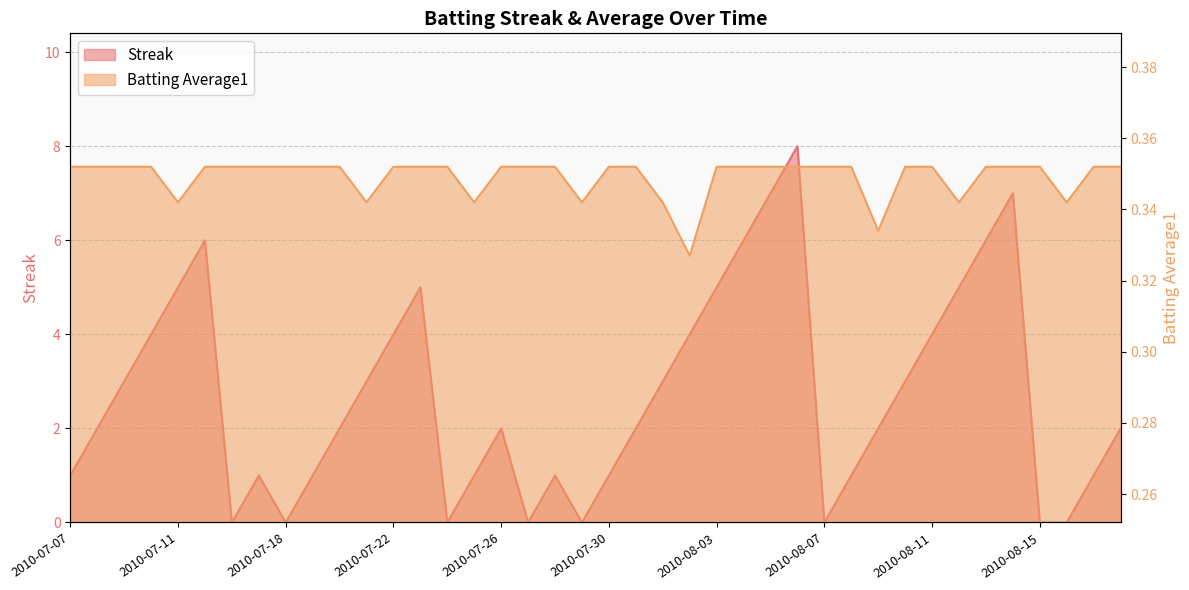

List the series in order of their peak value, highest first.

Streak, Batting Average1